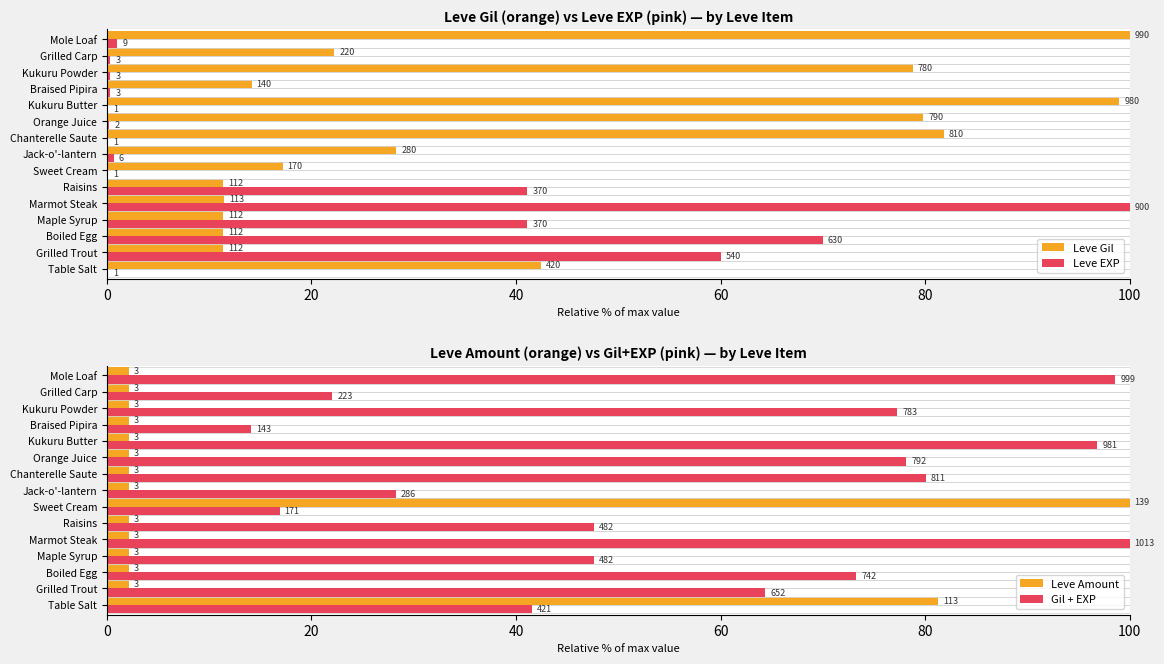

Rank the series by their average value, from highest to lowest.

Gil + EXP, Leve Gil, Leve EXP, Leve Amount